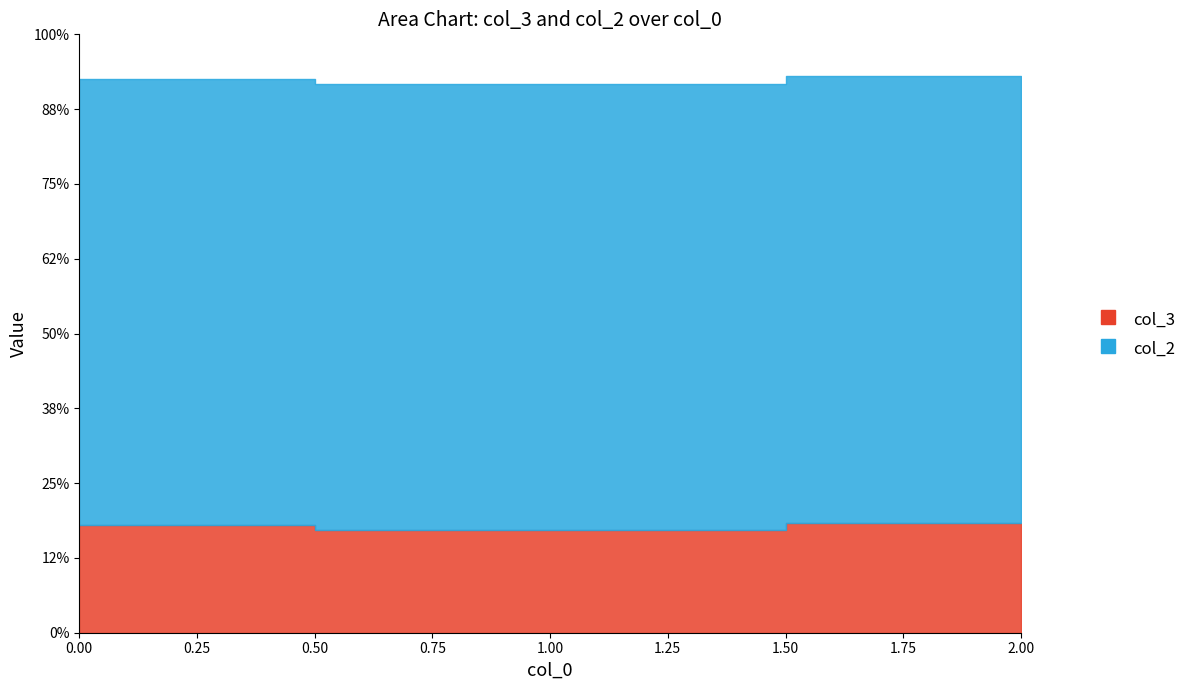

What is the value of the col_3 point at the 2nd from the left?

34.3